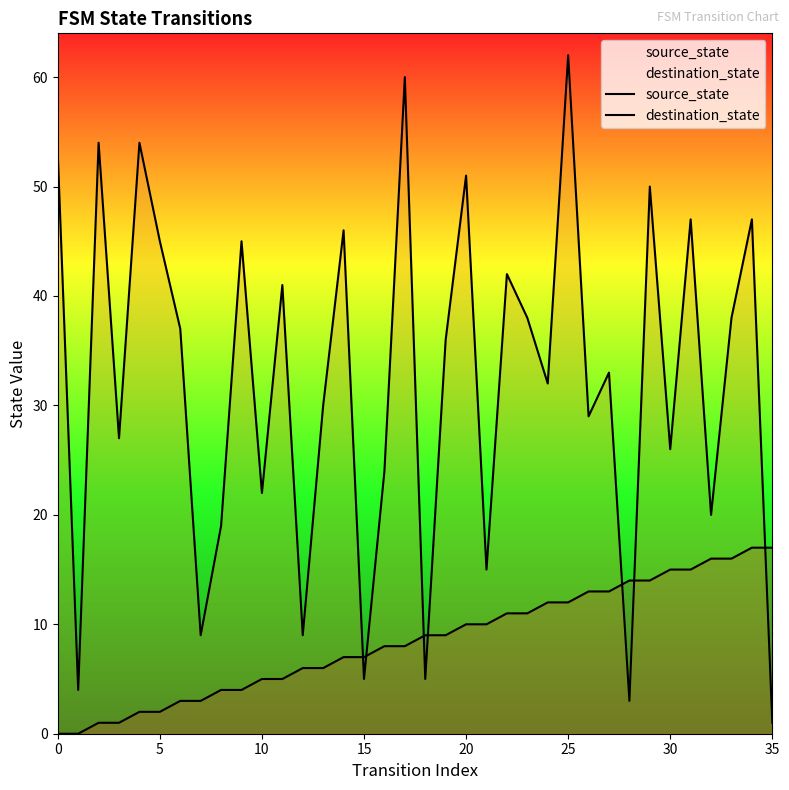

How many lines are shown in the chart?

2